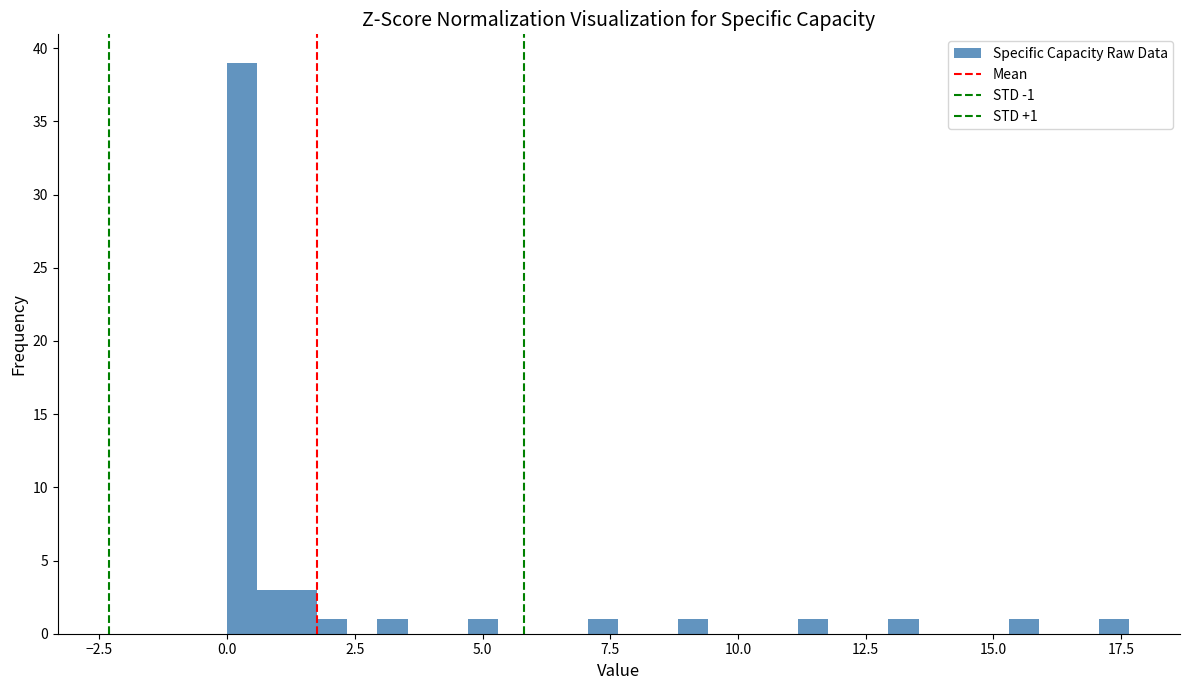

Read against the x-axis, roughly where is the centre of the tallest bar?

0.5